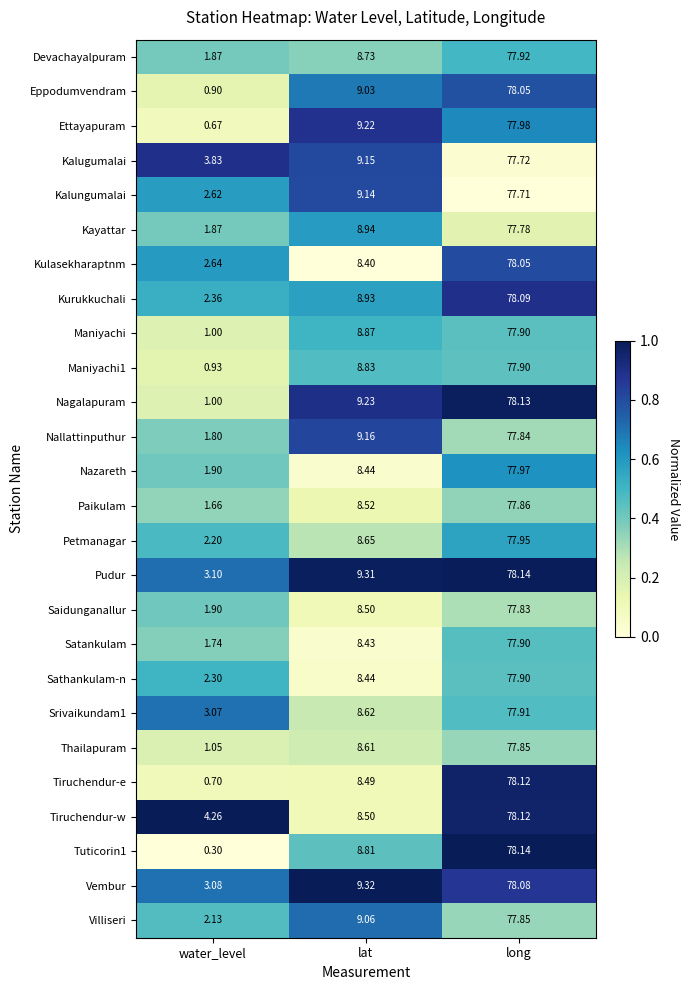

At which category is the sum across all series the highest?

long